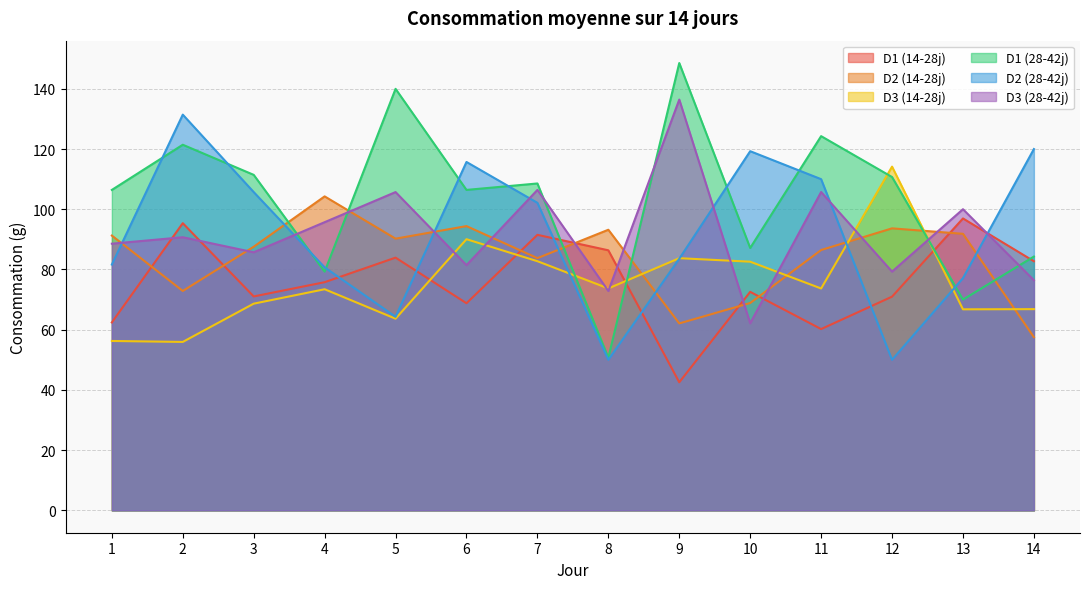

What are all the series names shown in the legend?

D1 (14-28j), D2 (14-28j), D3 (14-28j), D1 (28-42j), D2 (28-42j), D3 (28-42j)